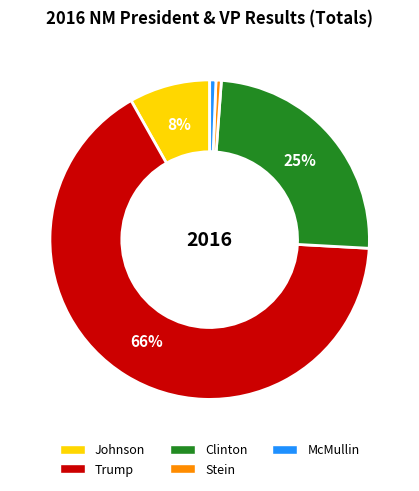

Which slice is the largest?

Trump